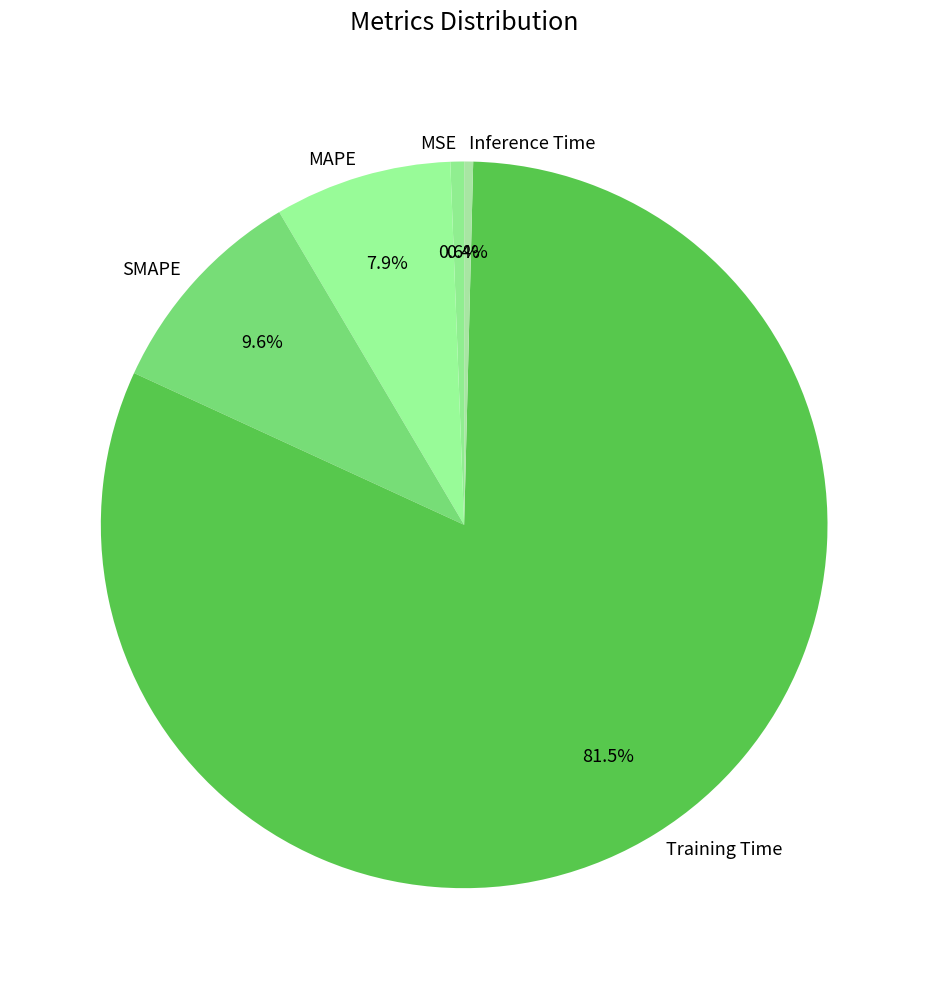

To the nearest percent, what is the difference between the largest and smallest slice percentages?

81%